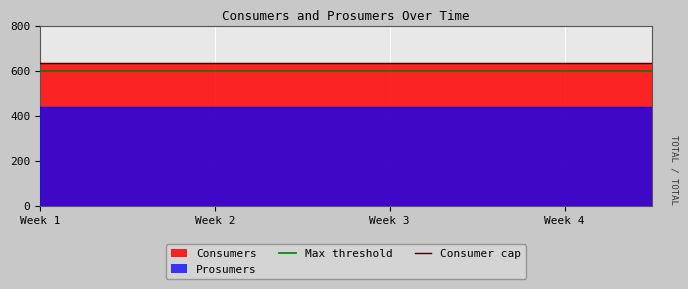

What is the smallest value displayed?

440